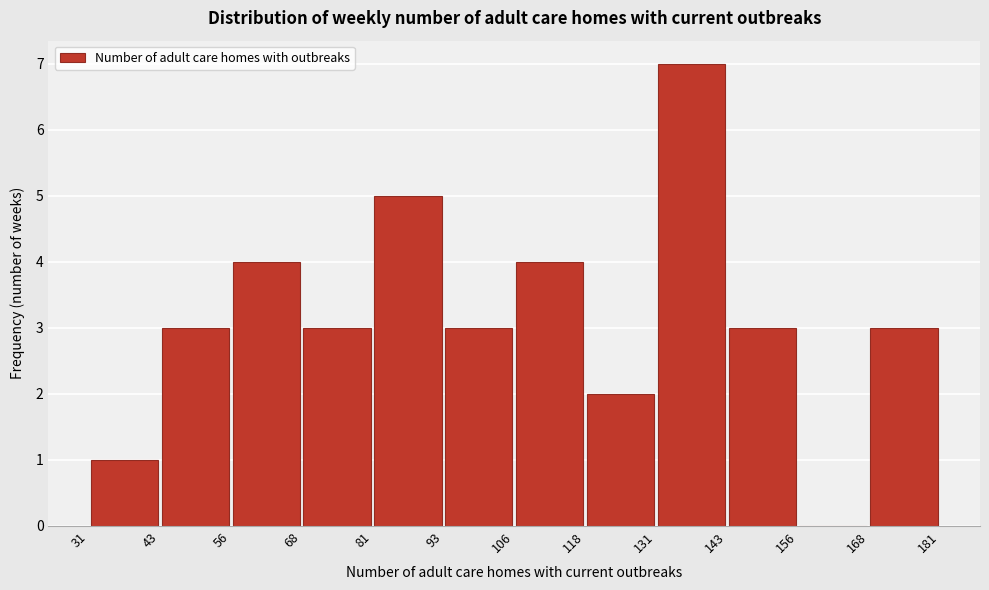

Reading left to right, transcribe this chart: for each bar, give the range it covers on the x-axis and its height. The values are not printed on the chart, so give them approximately, as read against the axis.

31 to 43: 1
43 to 56: 3
56 to 68: 4
68 to 81: 3
81 to 93: 5
93 to 106: 3
106 to 118: 4
118 to 131: 2
131 to 143: 7
143 to 156: 3
156 to 168: 0
168 to 181: 3